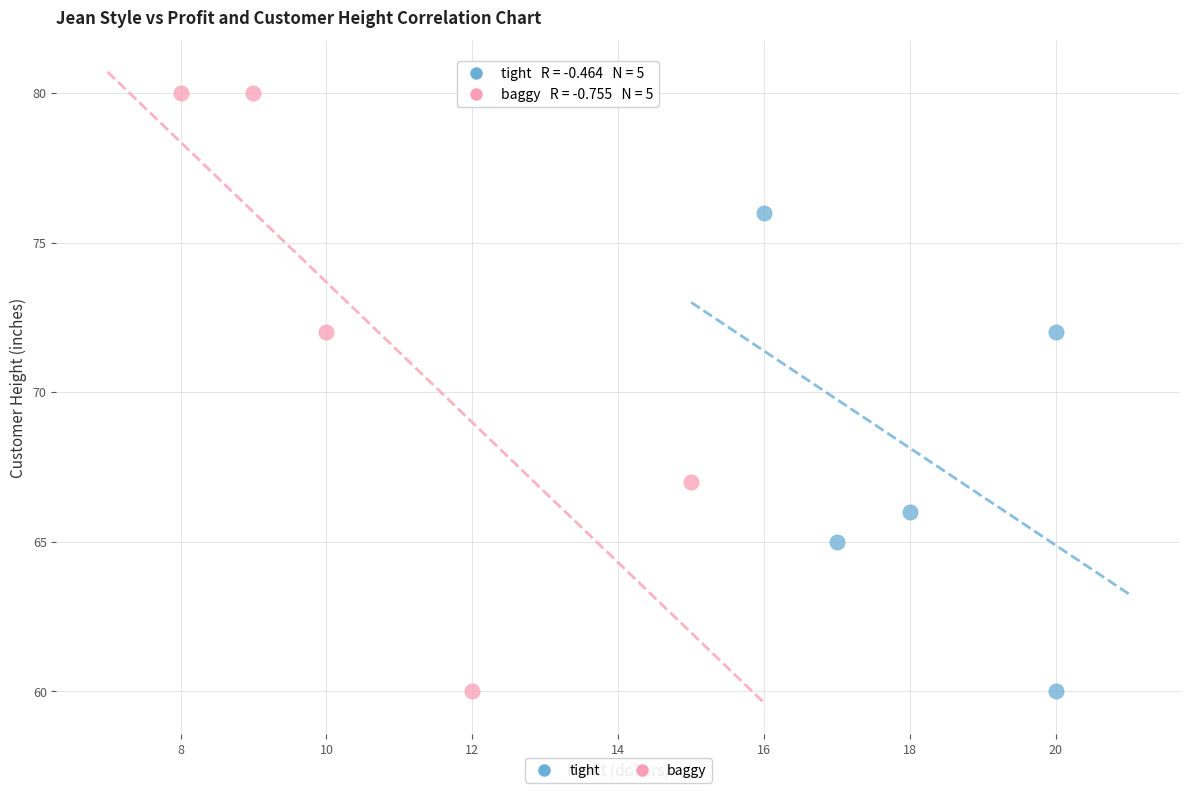

Which series has the largest Y range (max minus min)?

baggy